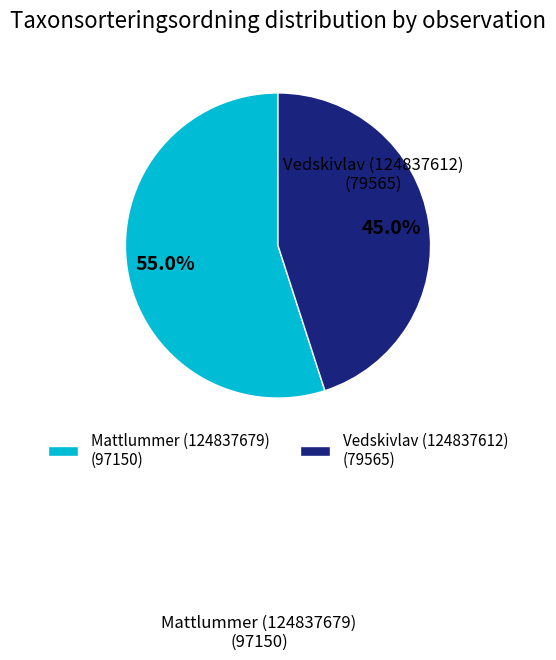

To the nearest percent, what percentage of the pie is Vedskivlav (124837612)?

45%